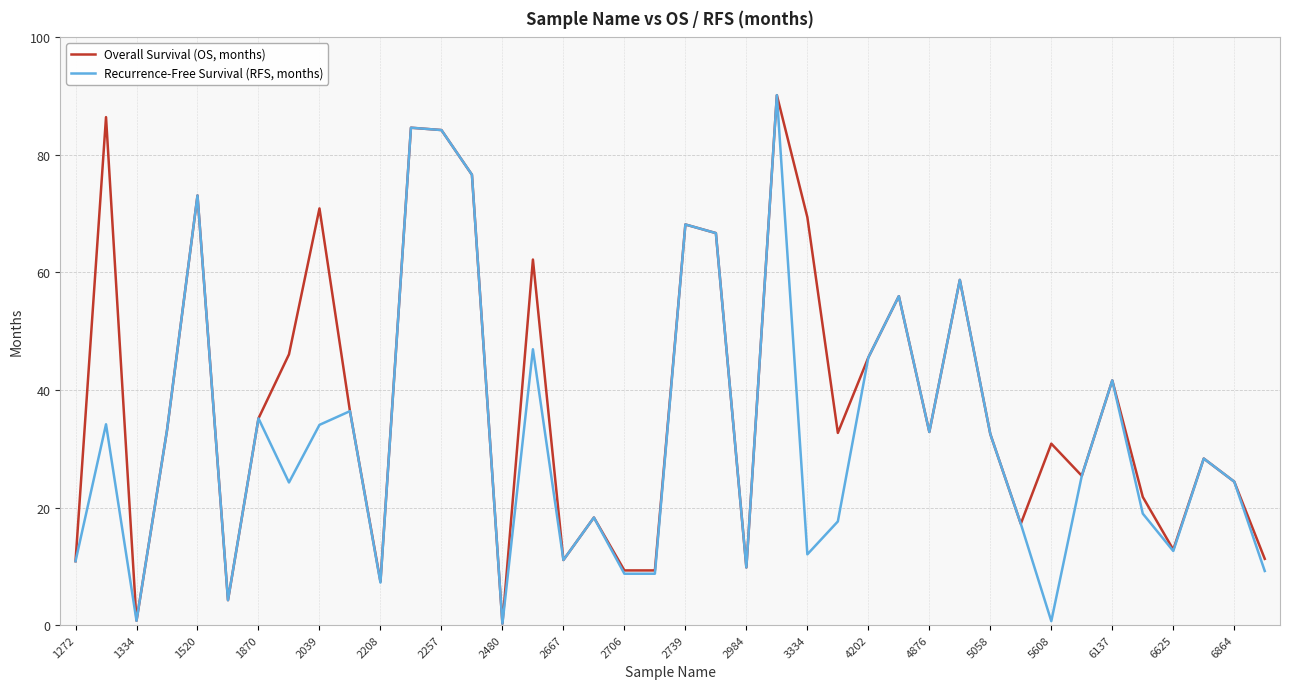

Rank the series by their average value, from lowest to highest.

Recurrence-Free Survival (RFS, months), Overall Survival (OS, months)